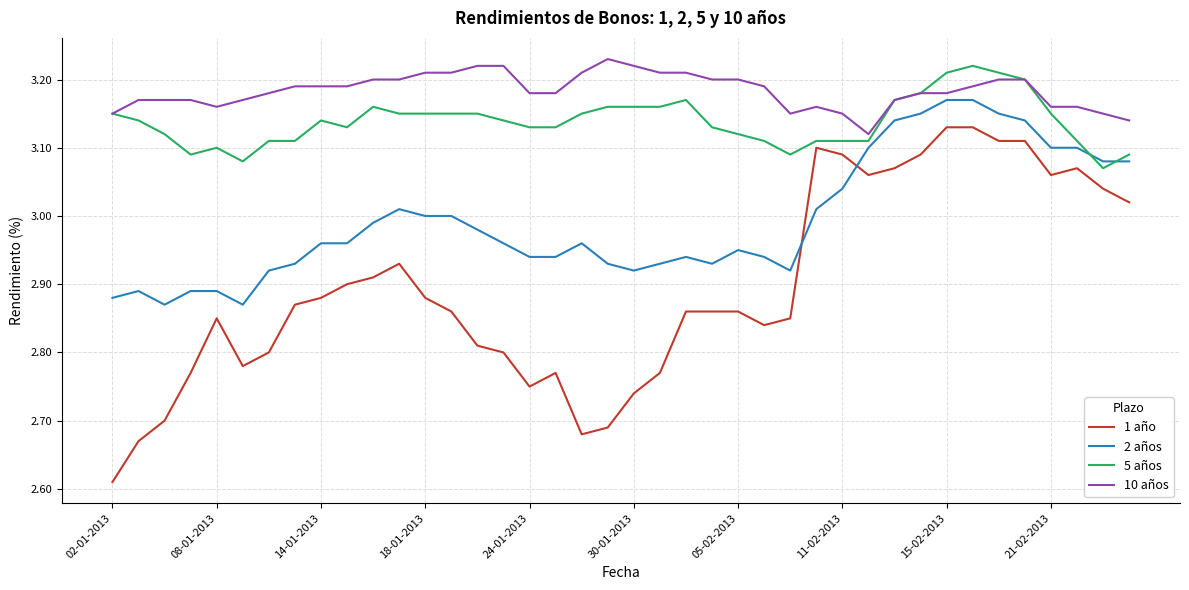

True or false: 1 año and 10 años cross at least once.

False